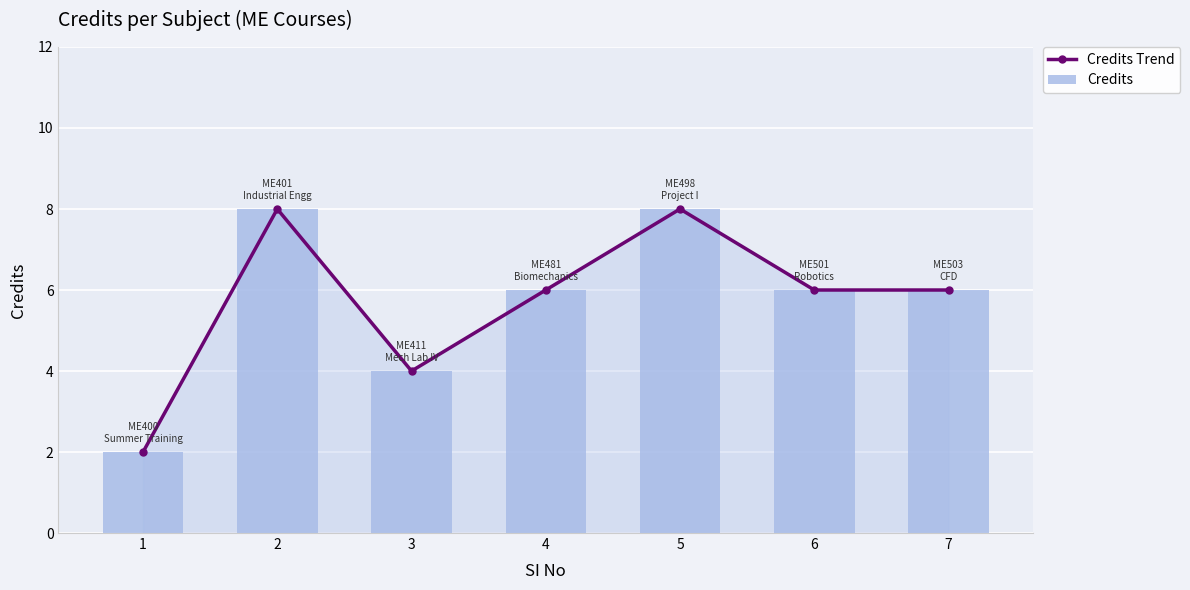

Reading right to left, extract all data points from this chart.

Credits Trend: 6	6	8	6	4	8	2
Credits: 6	6	8	6	4	8	2